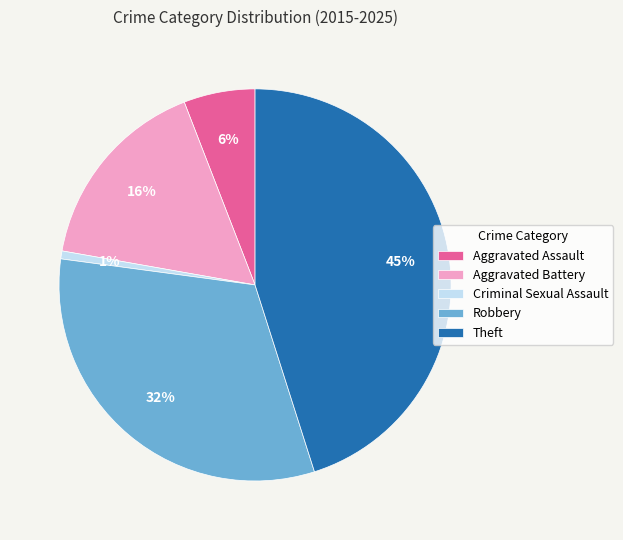

Which has a higher value, Criminal Sexual Assault or Aggravated Assault?

Aggravated Assault